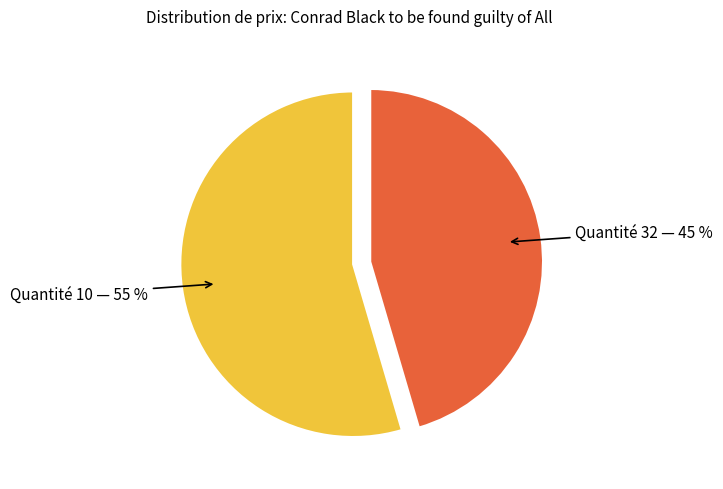

To the nearest percent, what is the combined percentage of Quantité 10 — 55 % and Quantité 32 — 45 %?

100%